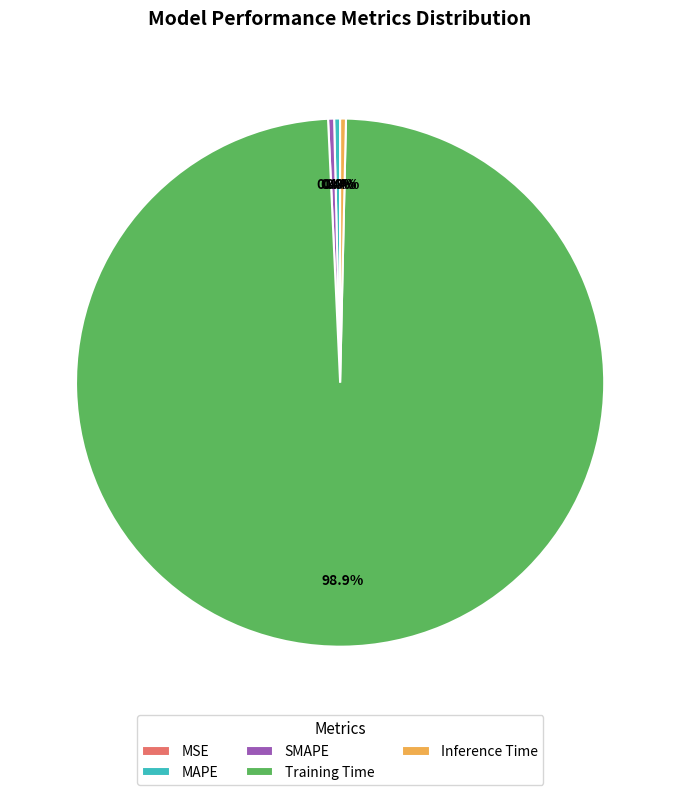

To the nearest percent, what portion does Training Time represent?

99%